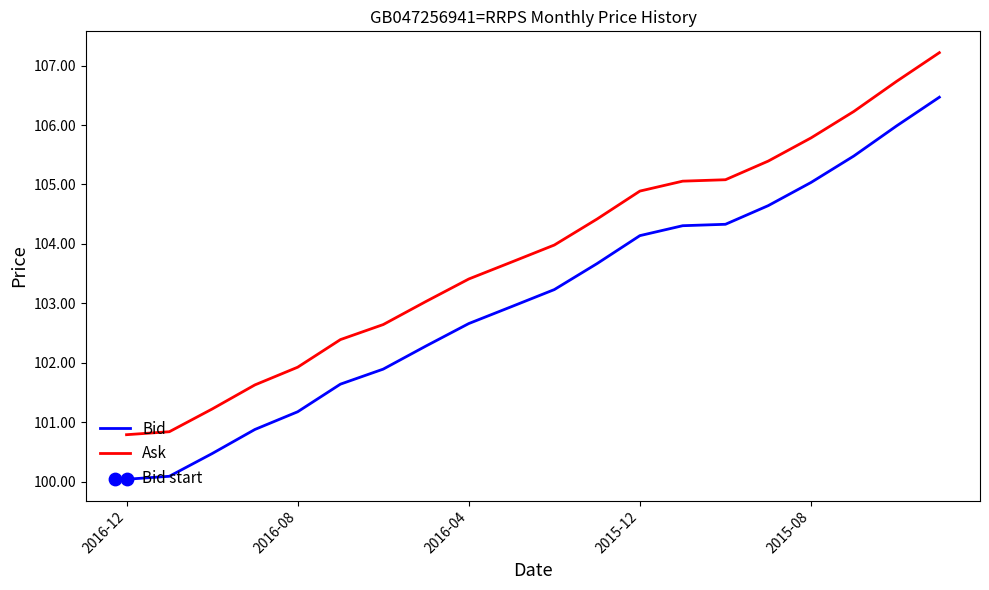

What is the difference between the maximum and minimum values in the Ask series?

6.4